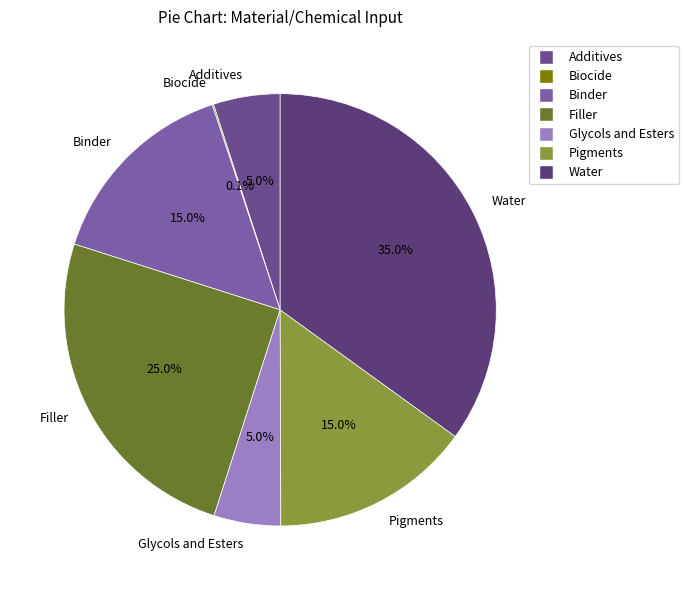

Which has a higher value, Pigments or Additives?

Pigments